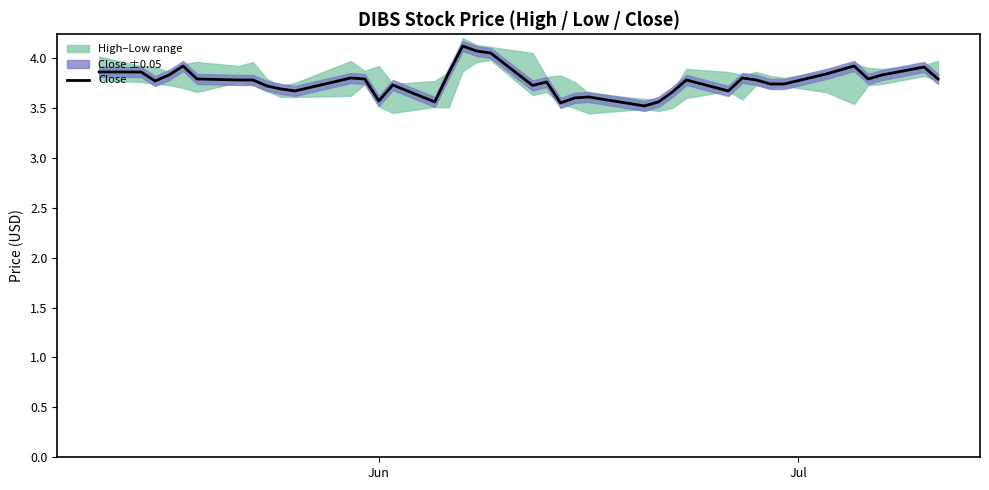

What is the maximum value for Close?

4.1